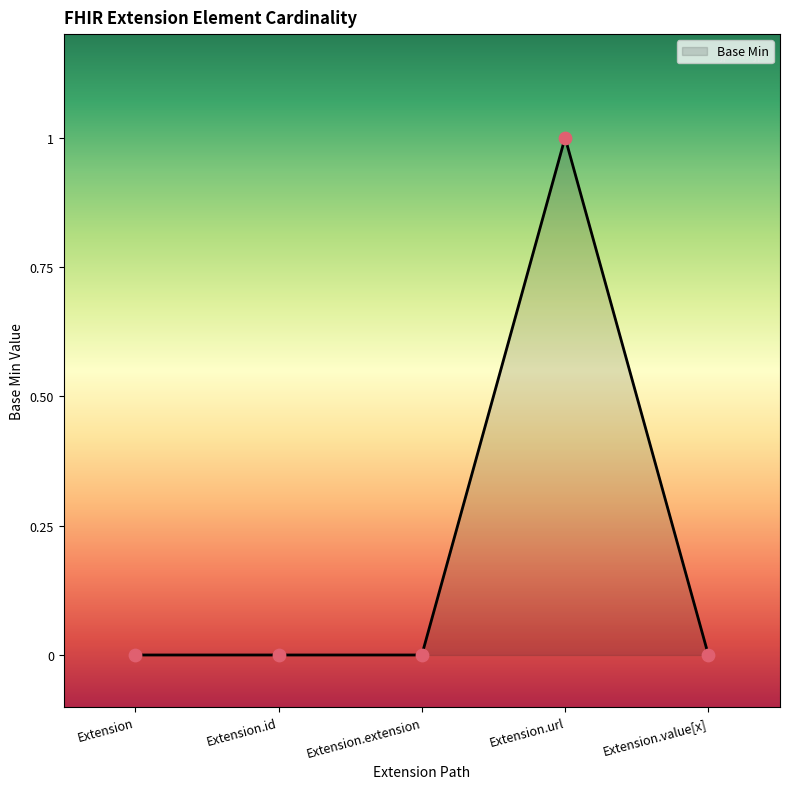

What is the change in value from Extension to Extension.url?

+1